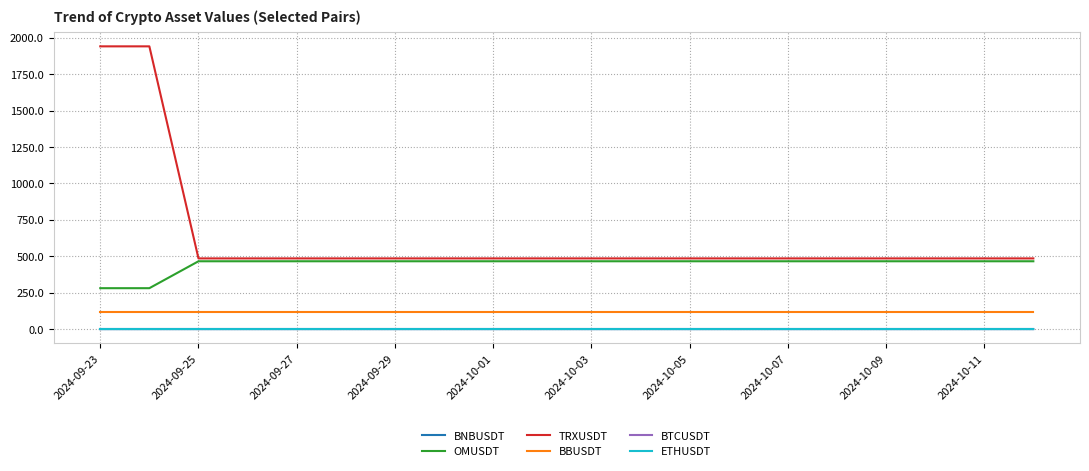

What is the greatest value displayed?

1941.5